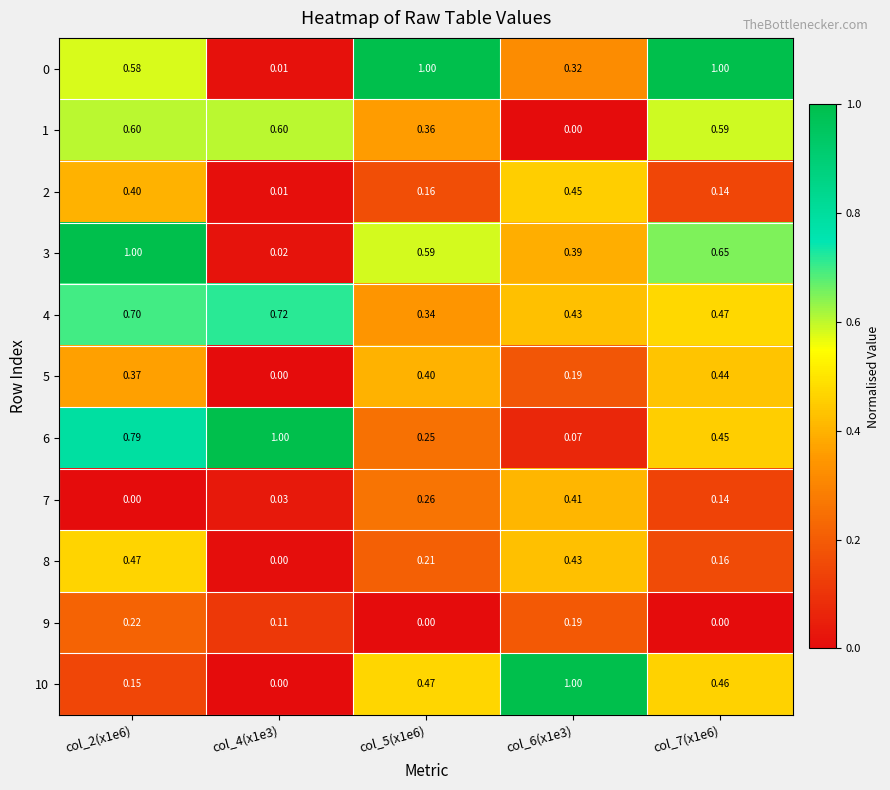

Is the value of 6 at col_6(x1e3) greater than the value of 2 at col_6(x1e3)?

No